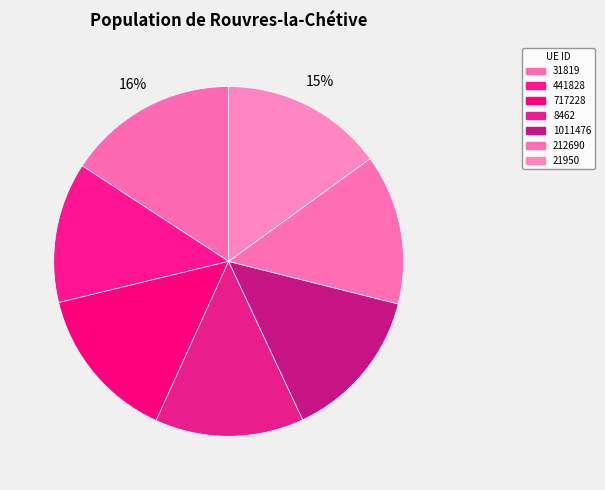

How many segments does this pie chart have?

7